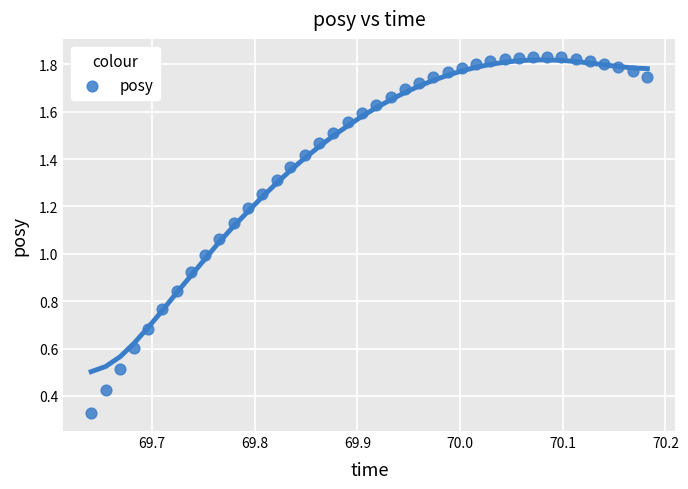

What is the range of X values (max minus min)?

0.5